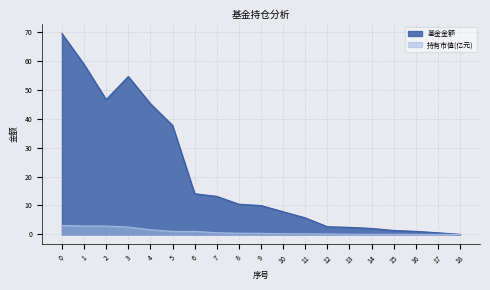

True or false: 持有市值(亿元) and 基金金额 intersect in this chart.

False